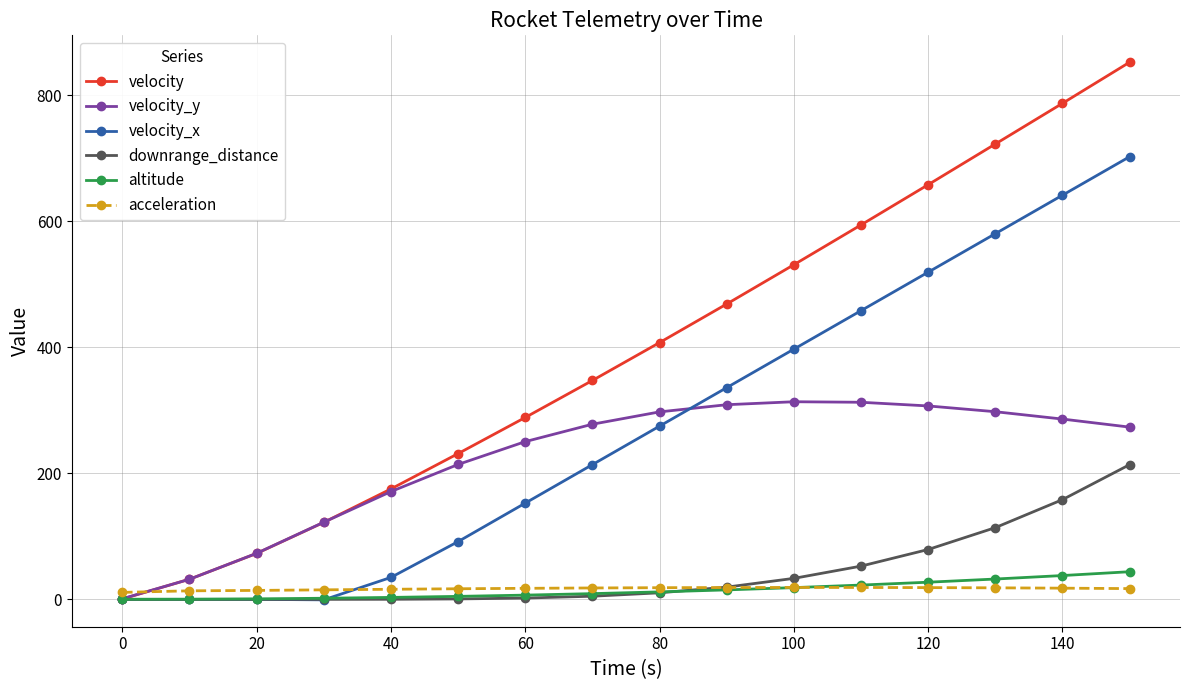

What is the maximum value shown in the chart?

852.8